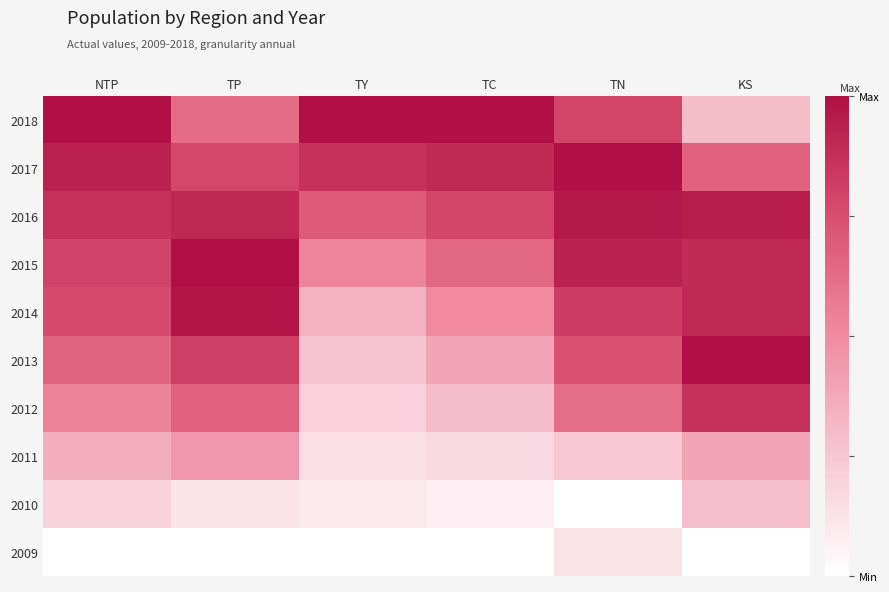

At how many categories does at least one series exceed 0?

6